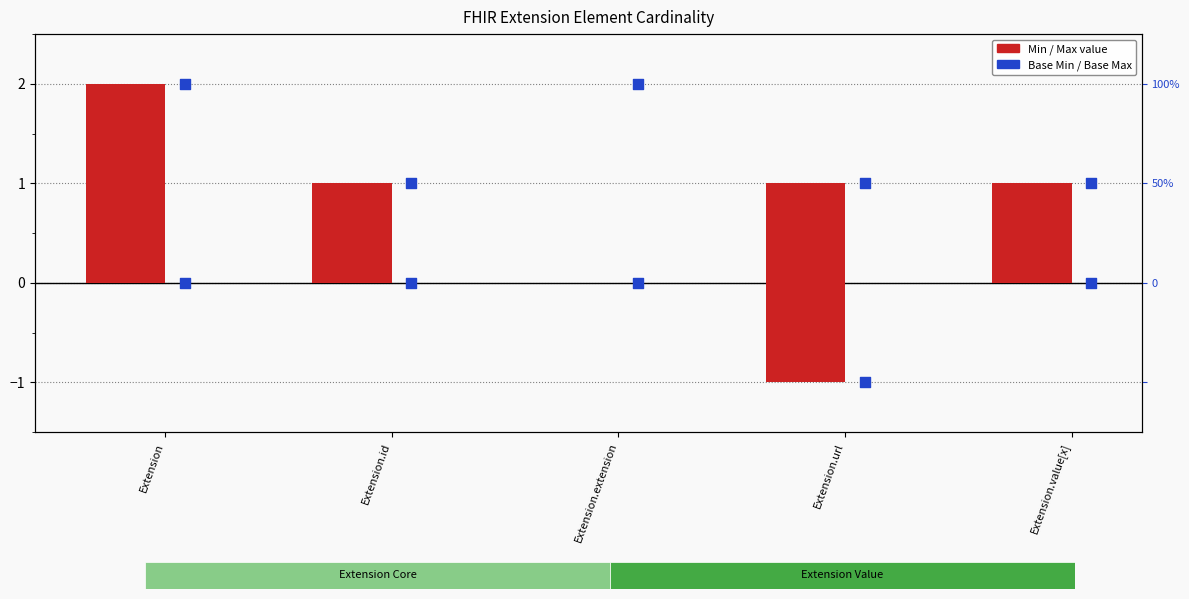

Which series reaches the maximum Y coordinate?

Min / Max